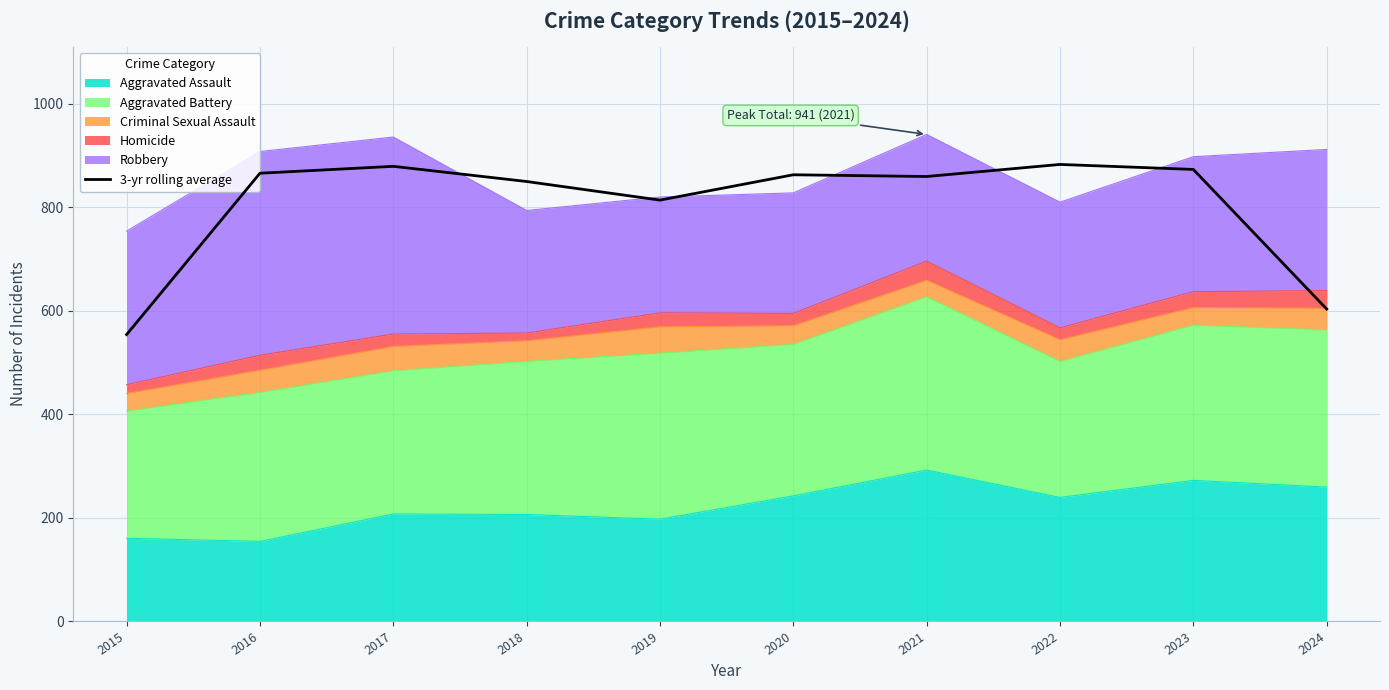

What is the sum of all values?

8045.7